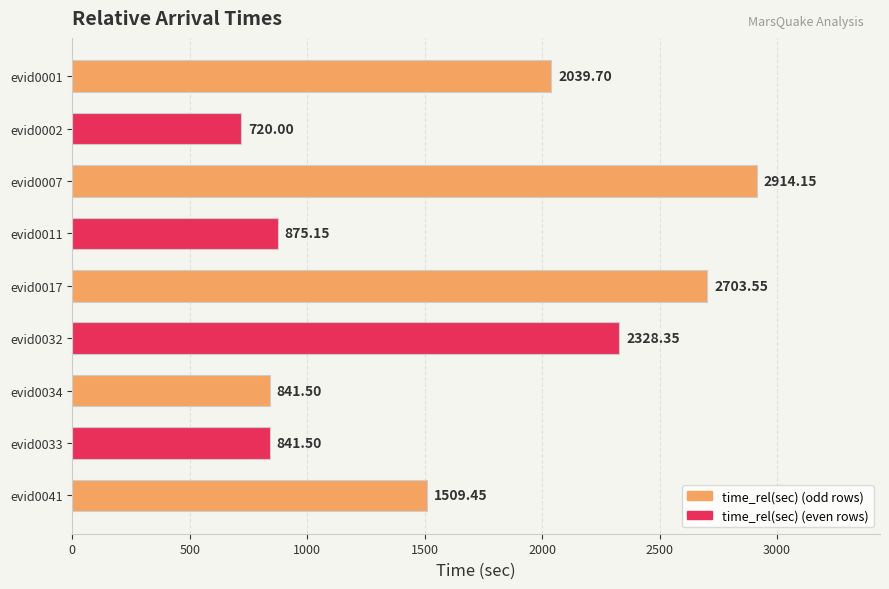

Where is the data nearest to the value 1817?

evid0001